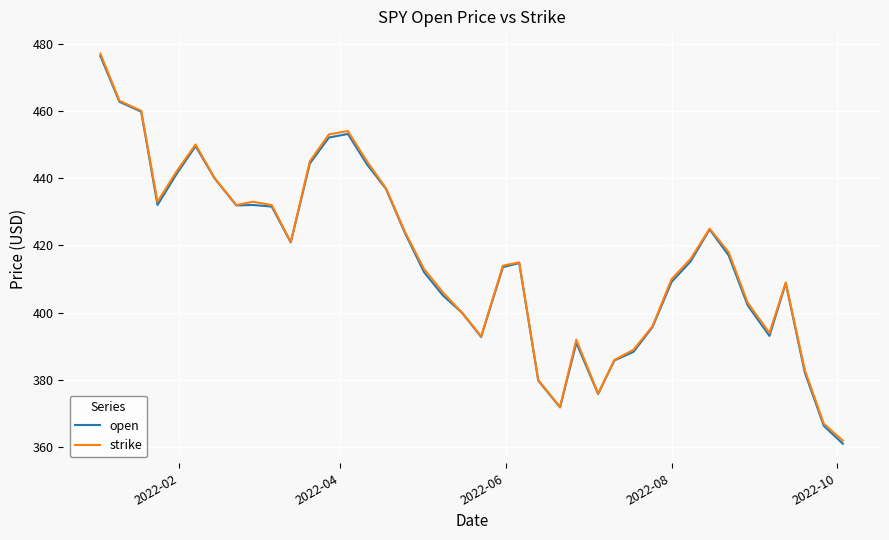

Which series has the widest spread of values?

open